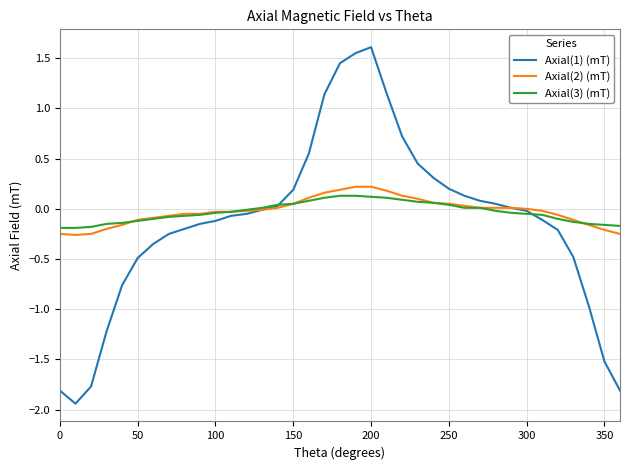

What are all the series names shown in the legend?

Axial(1) (mT), Axial(2) (mT), Axial(3) (mT)